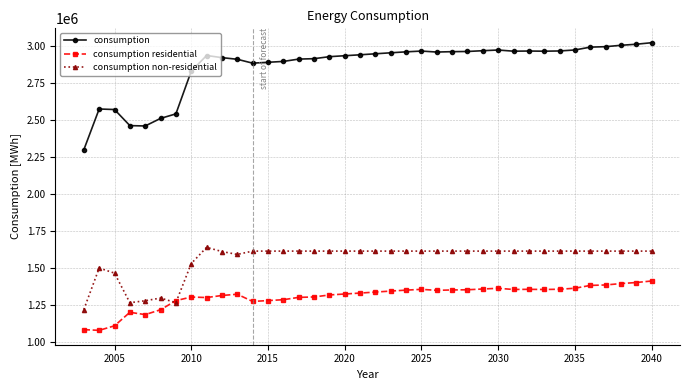

What is the value of the consumption non-residential point at the 13th from the left?

1612431